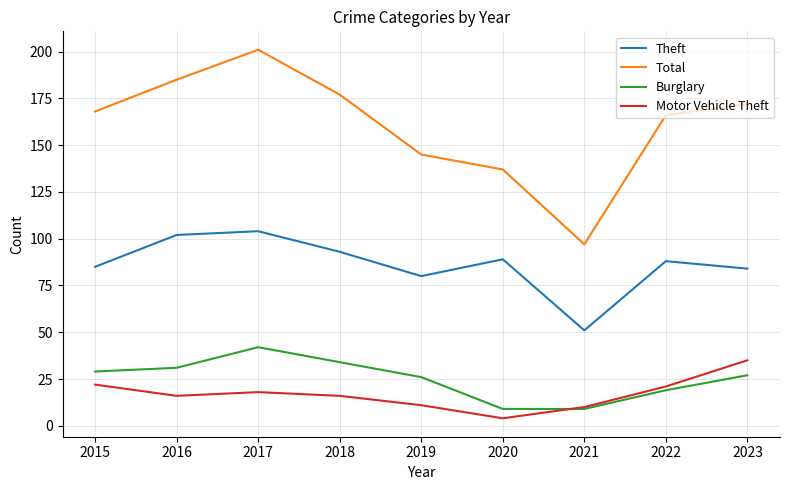

In Theft, how many points are lower than both neighbors (excluding endpoints)?

2